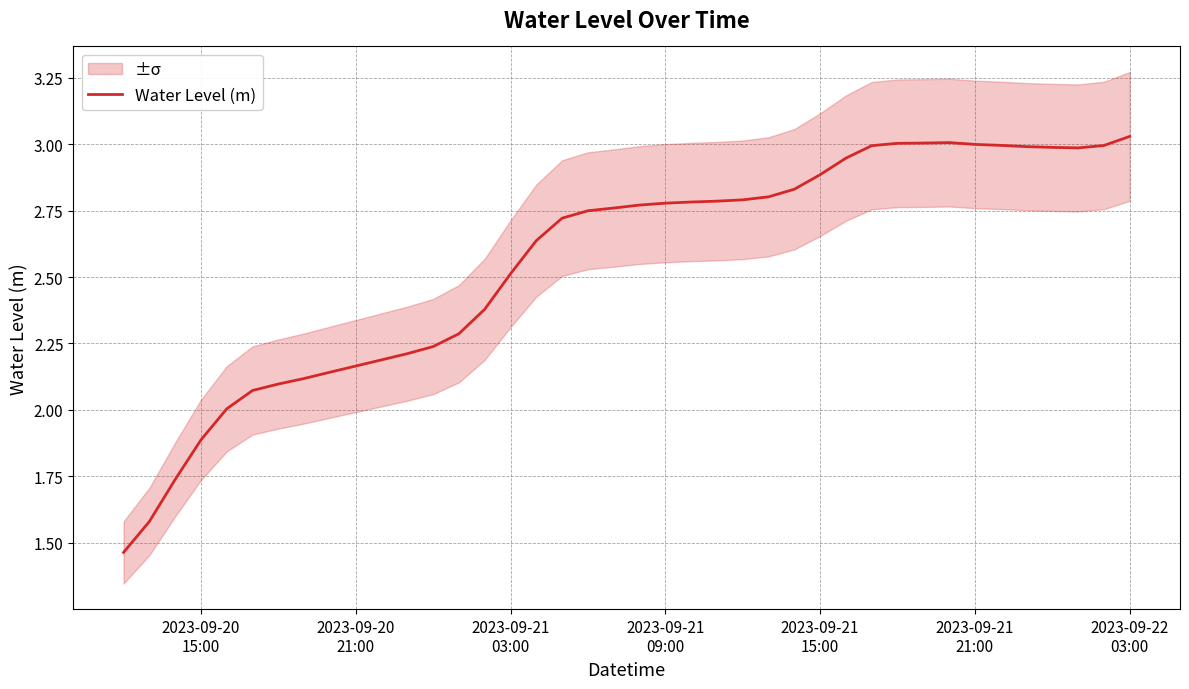

What is the average value?

2.6